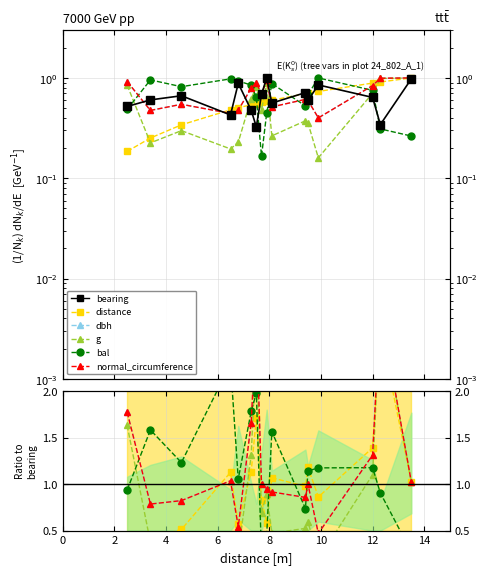

Where is the first local maximum for distance?

6